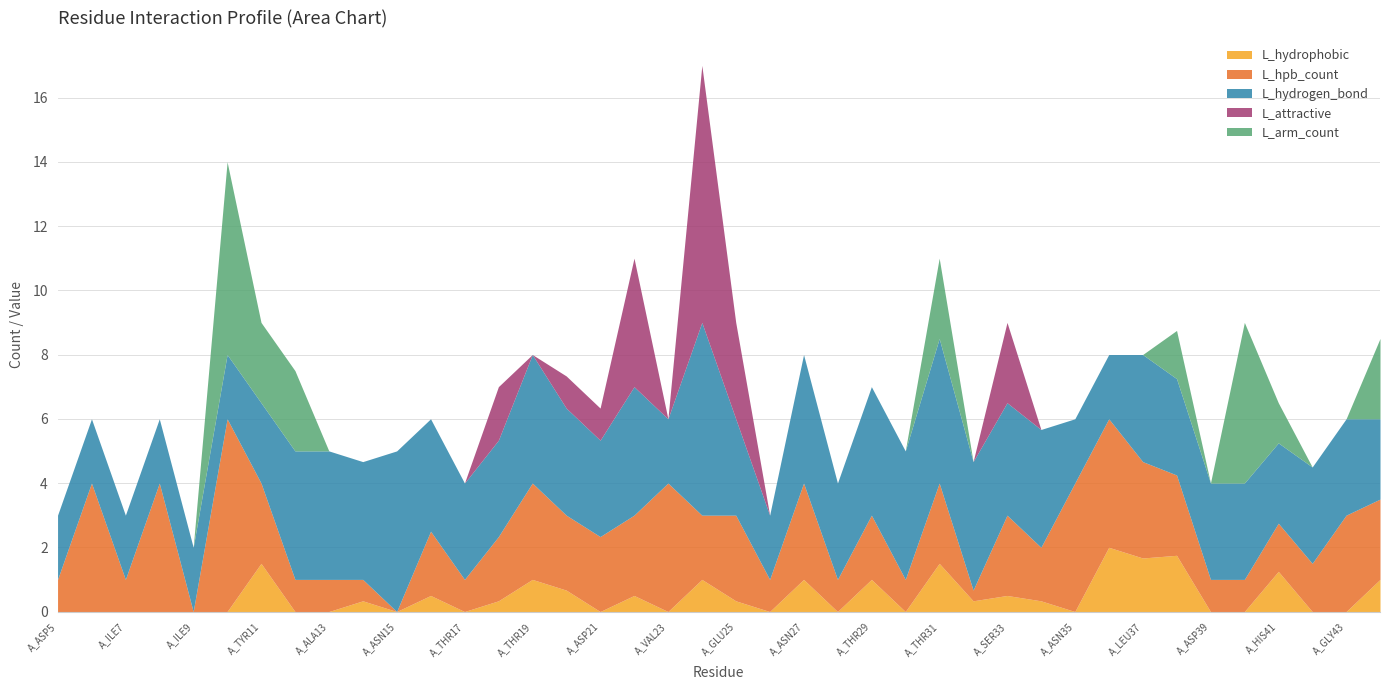

Reading left to right, transcribe all the data shown in this chart.

L_hydrophobic: A_ASP5=0.0	A_THR6=0.0	A_ILE7=0.0	A_CYS8=0.0	A_ILE9=0.0	A_GLY10=0.0	A_TYR11=1.5	A_HIS12=0.0	A_ALA13=0.0	A_ASN14=0.3	A_ASN15=0.0	A_SER16=0.5	A_THR17=0.0	A_ASP18=0.3	A_THR19=1.0	A_VAL20=0.7	A_ASP21=0.0	A_THR22=0.5	A_VAL23=0.0	A_LEU24=1.0	A_GLU25=0.3	A_LYS26=0.0	A_ASN27=1.0	A_VAL28=0.0	A_THR29=1.0	A_VAL30=0.0	A_THR31=1.5	A_HIS32=0.3	A_SER33=0.5	A_VAL34=0.3	A_ASN35=0.0	A_LEU36=2.0	A_LEU37=1.7	A_GLU38=1.8	A_ASP39=0.0	A_ASN40=0.0	A_HIS41=1.2	A_ASN42=0.0	A_GLY43=0.0	A_LYS44=1.0
L_hpb_count: A_ASP5=1.0	A_THR6=4.0	A_ILE7=1.0	A_CYS8=4.0	A_ILE9=0.0	A_GLY10=6.0	A_TYR11=2.5	A_HIS12=1.0	A_ALA13=1.0	A_ASN14=0.7	A_ASN15=0.0	A_SER16=2.0	A_THR17=1.0	A_ASP18=2.0	A_THR19=3.0	A_VAL20=2.3	A_ASP21=2.3	A_THR22=2.5	A_VAL23=4.0	A_LEU24=2.0	A_GLU25=2.7	A_LYS26=1.0	A_ASN27=3.0	A_VAL28=1.0	A_THR29=2.0	A_VAL30=1.0	A_THR31=2.5	A_HIS32=0.3	A_SER33=2.5	A_VAL34=1.7	A_ASN35=4.0	A_LEU36=4.0	A_LEU37=3.0	A_GLU38=2.5	A_ASP39=1.0	A_ASN40=1.0	A_HIS41=1.5	A_ASN42=1.5	A_GLY43=3.0	A_LYS44=2.5
L_hydrogen_bond: A_ASP5=2.0	A_THR6=2.0	A_ILE7=2.0	A_CYS8=2.0	A_ILE9=2.0	A_GLY10=2.0	A_TYR11=2.5	A_HIS12=4.0	A_ALA13=4.0	A_ASN14=3.7	A_ASN15=5.0	A_SER16=3.5	A_THR17=3.0	A_ASP18=3.0	A_THR19=4.0	A_VAL20=3.3	A_ASP21=3.0	A_THR22=4.0	A_VAL23=2.0	A_LEU24=6.0	A_GLU25=3.0	A_LYS26=2.0	A_ASN27=4.0	A_VAL28=3.0	A_THR29=4.0	A_VAL30=4.0	A_THR31=4.5	A_HIS32=4.0	A_SER33=3.5	A_VAL34=3.7	A_ASN35=2.0	A_LEU36=2.0	A_LEU37=3.3	A_GLU38=3.0	A_ASP39=3.0	A_ASN40=3.0	A_HIS41=2.5	A_ASN42=3.0	A_GLY43=3.0	A_LYS44=2.5
L_attractive: A_ASP5=0.0	A_THR6=0.0	A_ILE7=0.0	A_CYS8=0.0	A_ILE9=0.0	A_GLY10=0.0	A_TYR11=0.0	A_HIS12=0.0	A_ALA13=0.0	A_ASN14=0.0	A_ASN15=0.0	A_SER16=0.0	A_THR17=0.0	A_ASP18=1.7	A_THR19=0.0	A_VAL20=1.0	A_ASP21=1.0	A_THR22=4.0	A_VAL23=0.0	A_LEU24=8.0	A_GLU25=3.0	A_LYS26=0.0	A_ASN27=0.0	A_VAL28=0.0	A_THR29=0.0	A_VAL30=0.0	A_THR31=0.0	A_HIS32=0.0	A_SER33=2.5	A_VAL34=0.0	A_ASN35=0.0	A_LEU36=0.0	A_LEU37=0.0	A_GLU38=0.0	A_ASP39=0.0	A_ASN40=0.0	A_HIS41=0.0	A_ASN42=0.0	A_GLY43=0.0	A_LYS44=0.0
L_arm_count: A_ASP5=0.0	A_THR6=0.0	A_ILE7=0.0	A_CYS8=0.0	A_ILE9=0.0	A_GLY10=6.0	A_TYR11=2.5	A_HIS12=2.5	A_ALA13=0.0	A_ASN14=0.0	A_ASN15=0.0	A_SER16=0.0	A_THR17=0.0	A_ASP18=0.0	A_THR19=0.0	A_VAL20=0.0	A_ASP21=0.0	A_THR22=0.0	A_VAL23=0.0	A_LEU24=0.0	A_GLU25=0.0	A_LYS26=0.0	A_ASN27=0.0	A_VAL28=0.0	A_THR29=0.0	A_VAL30=0.0	A_THR31=2.5	A_HIS32=0.0	A_SER33=0.0	A_VAL34=0.0	A_ASN35=0.0	A_LEU36=0.0	A_LEU37=0.0	A_GLU38=1.5	A_ASP39=0.0	A_ASN40=5.0	A_HIS41=1.2	A_ASN42=0.0	A_GLY43=0.0	A_LYS44=2.5